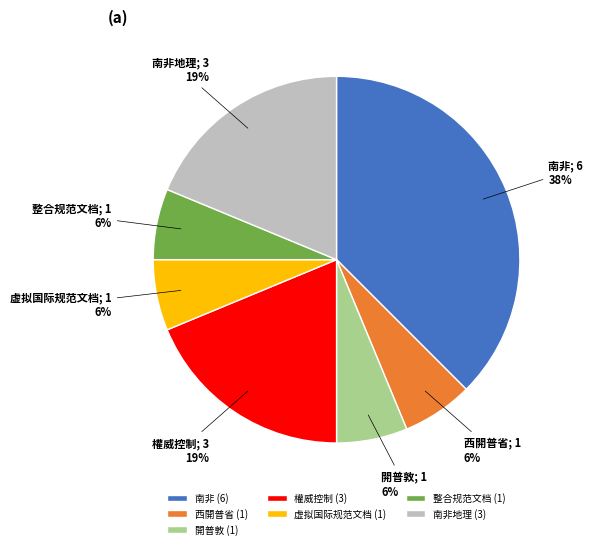

Which has a higher value, 南非地理 (3) or 虚拟国际规范文档 (1)?

南非地理 (3)